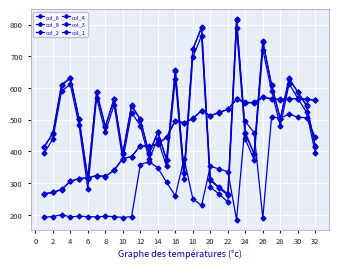

Reading left to right, list all the values displayed in this chart.

col_6: 415	456	610	632	501	311	587	477	565	392	544	500	393	461	372	656	333	722	792	308	284	261	817	459	392	748	608	502	630	586	545	416
col_8: 192	194	200	193	195	194	193	195	194	191	194	358	367	348	302	259	377	250	229	353	344	336	184	494	459	189	509	504	518	507	506	444
col_2: 394	438	590	611	482	282	568	460	547	373	522	481	376	438	352	628	311	697	765	287	265	240	788	438	374	721	590	480	613	567	523	395
col_4: 412	457	608	631	501	316	587	479	565	394	545	501	391	460	373	654	332	722	790	311	287	266	814	457	392	746	610	502	629	587	543	415
col_3: 266	270	280	305	314	316	323	320	340	377	383	417	416	423	445	496	490	504	528	512	522	532	565	554	554	570	566	563	566	566	565	561
col_1: 266	270	279	305	314	317	323	321	340	377	383	418	415	422	444	496	489	503	528	512	523	532	564	553	553	570	566	564	566	566	564	561